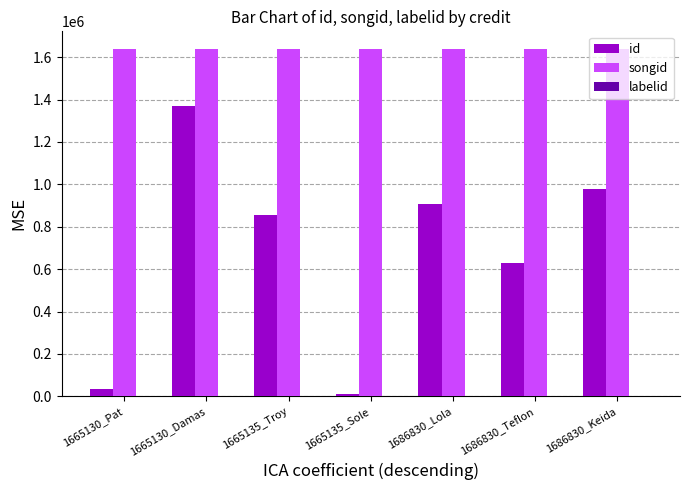

At which label is id closest to 690146?

1686830_Teflon